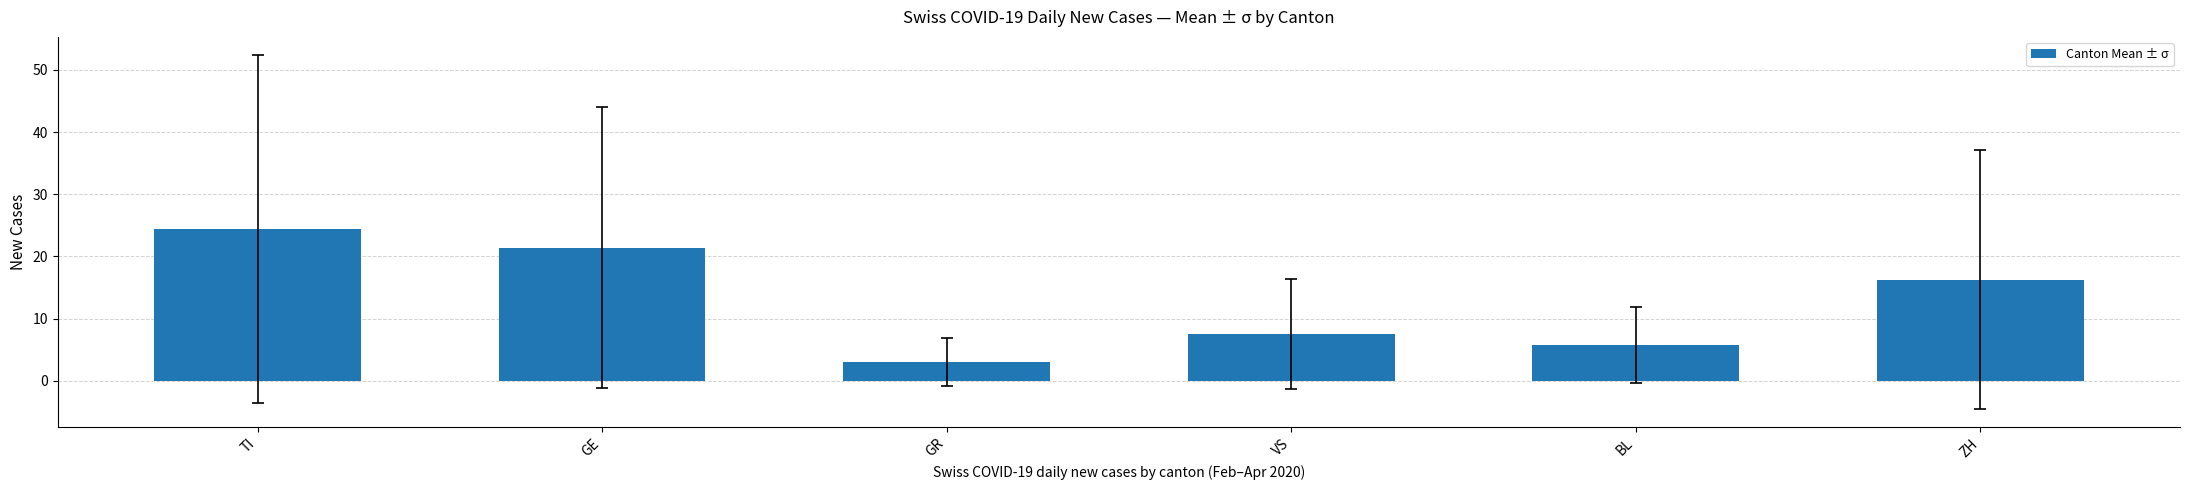

What is the maximum value shown in the chart?

24.4